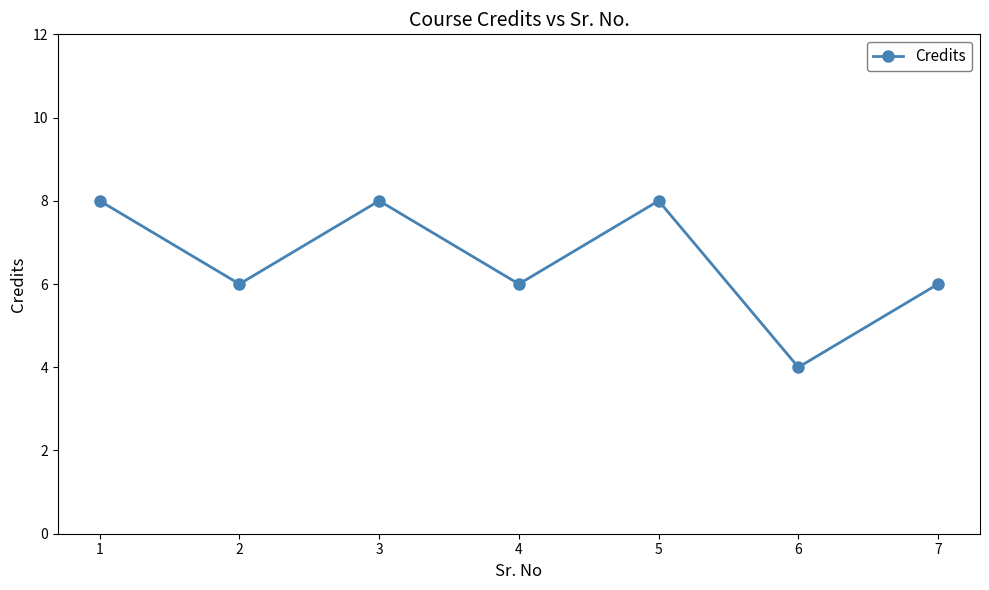

What is the maximum value shown in the chart?

8